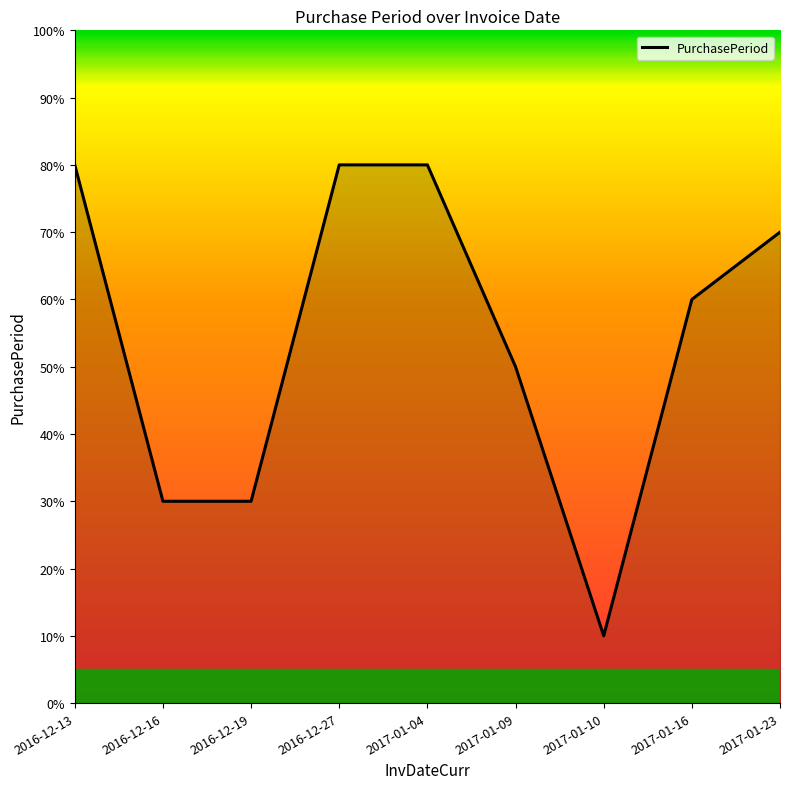

What is the ratio of the value at 2016-12-19 to the value at 2017-01-16?

0.5